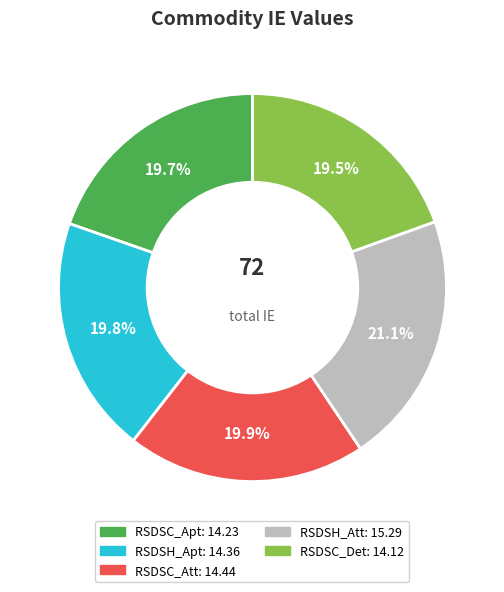

How many slices are in this pie chart?

5